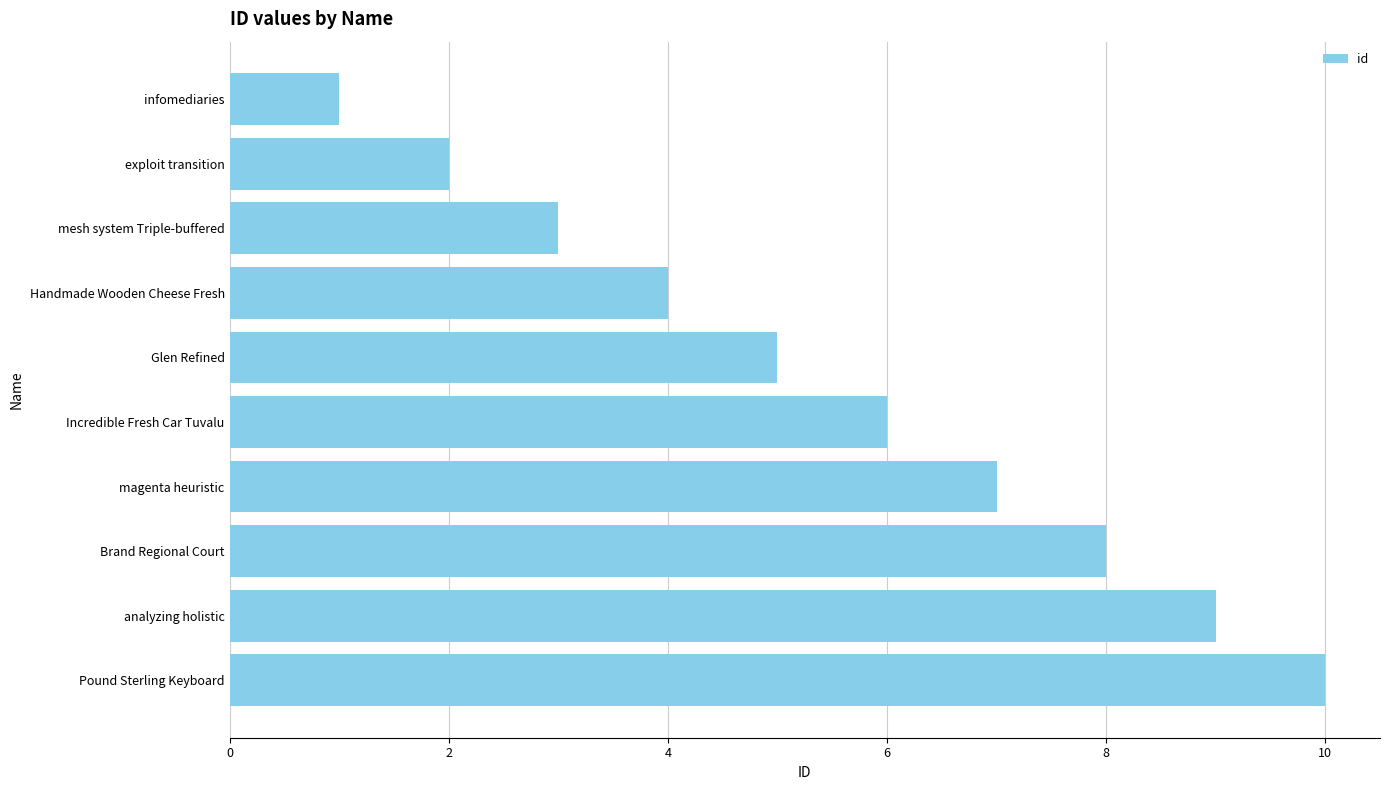

What is the maximum value shown in the chart?

10